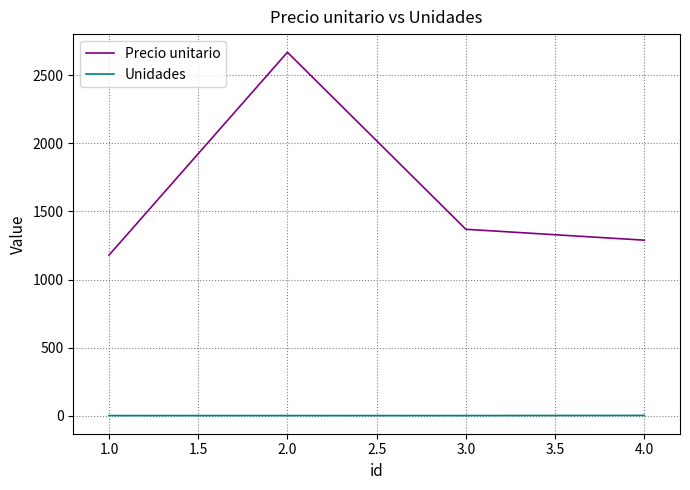

At which category is the sum across all series the highest?

2.0